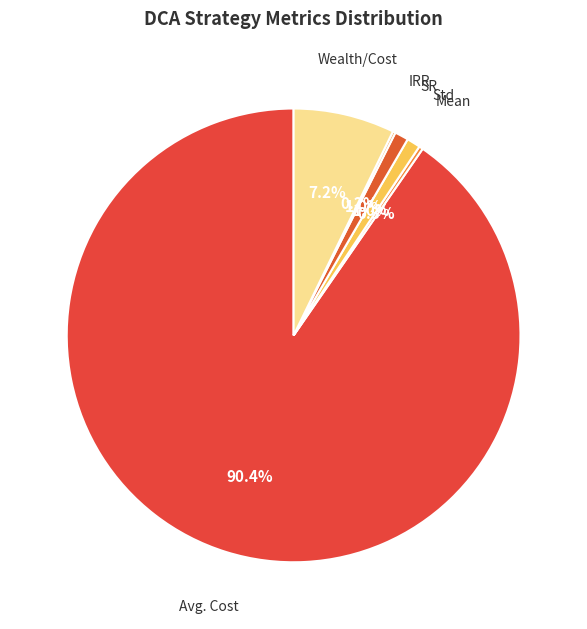

Which category has the smallest portion of the pie?

IRR